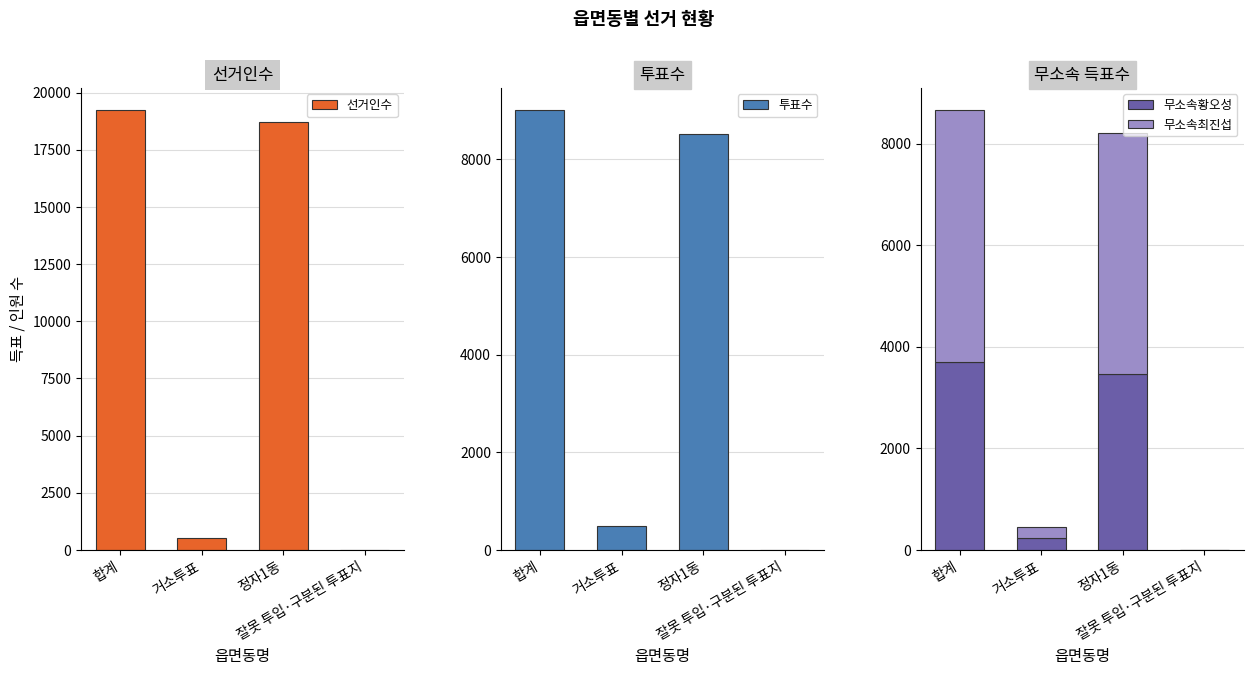

Is the value of 무소속황오성 at 정자1동 greater than the value of 투표수 at 정자1동?

No